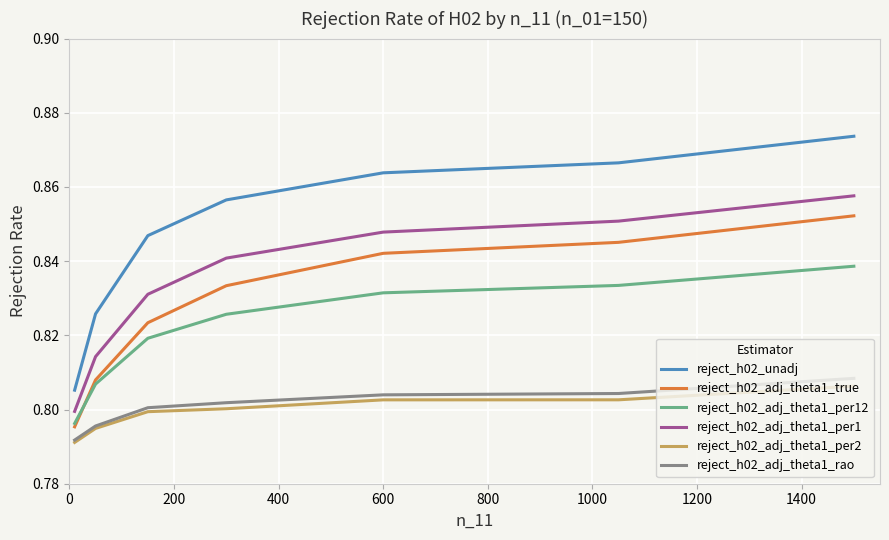

Which series has the largest range (max minus min)?

reject_h02_unadj